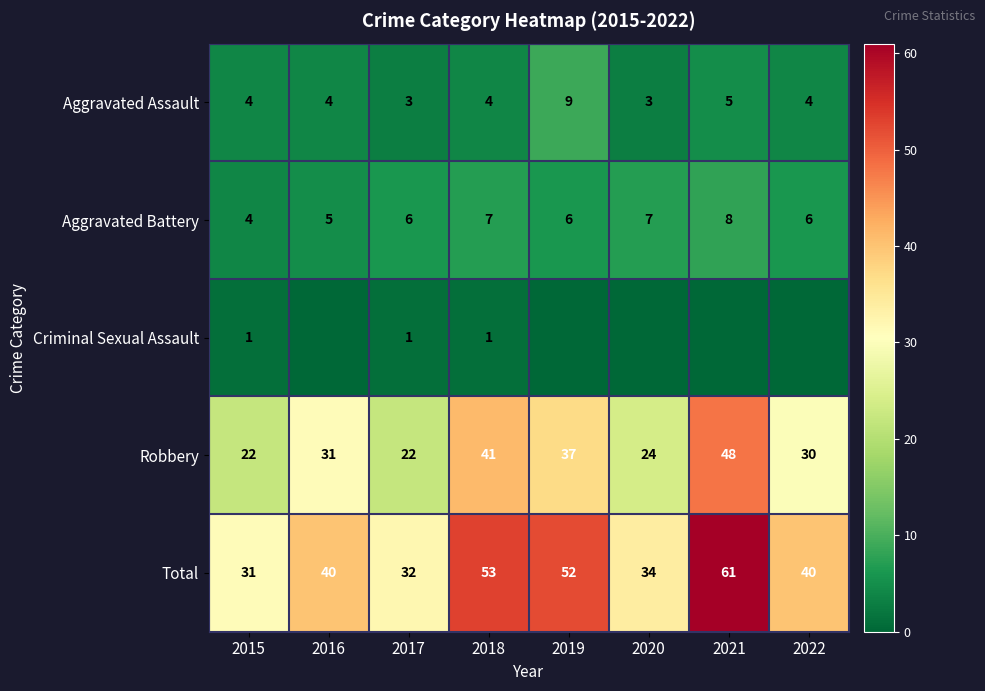

Which category has the lowest value across all series?

2016